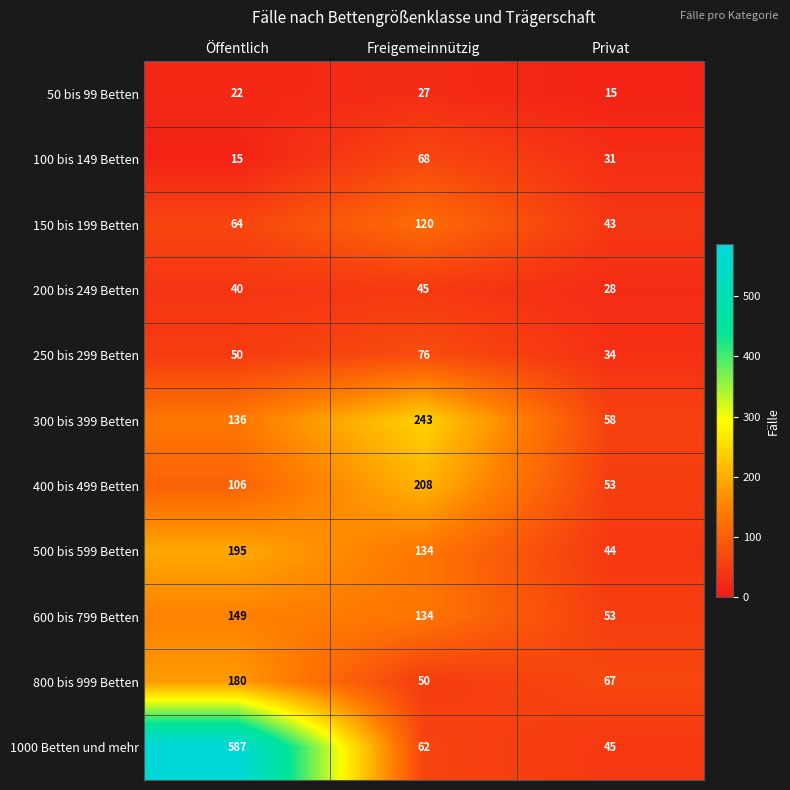

The 50 bis 99 Betten series shows 22 at Öffentlich. True or false?

True